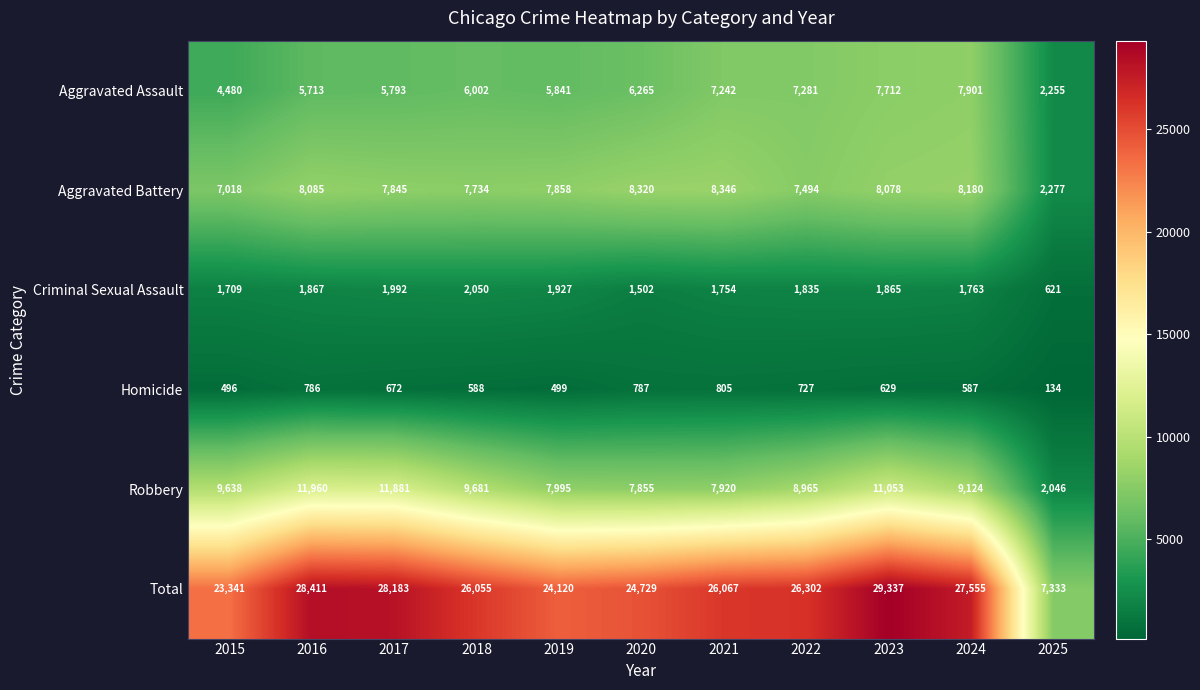

The value of Aggravated Battery at 2022 is 7494. True or false?

True